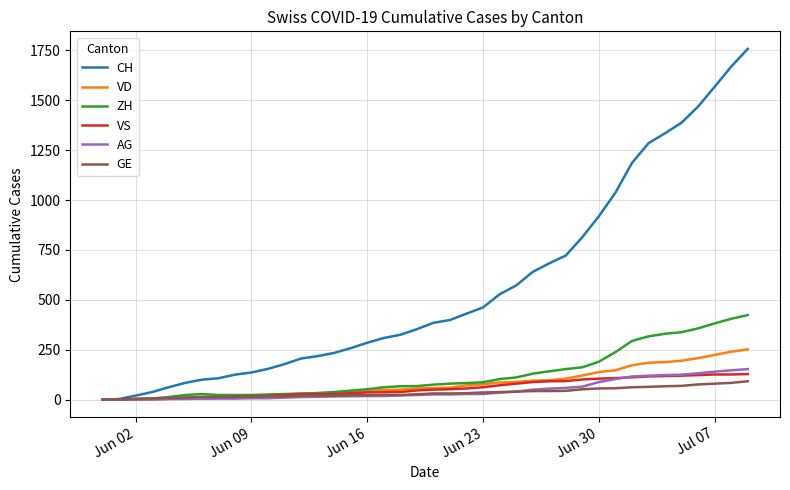

What is the greatest value displayed?

1758